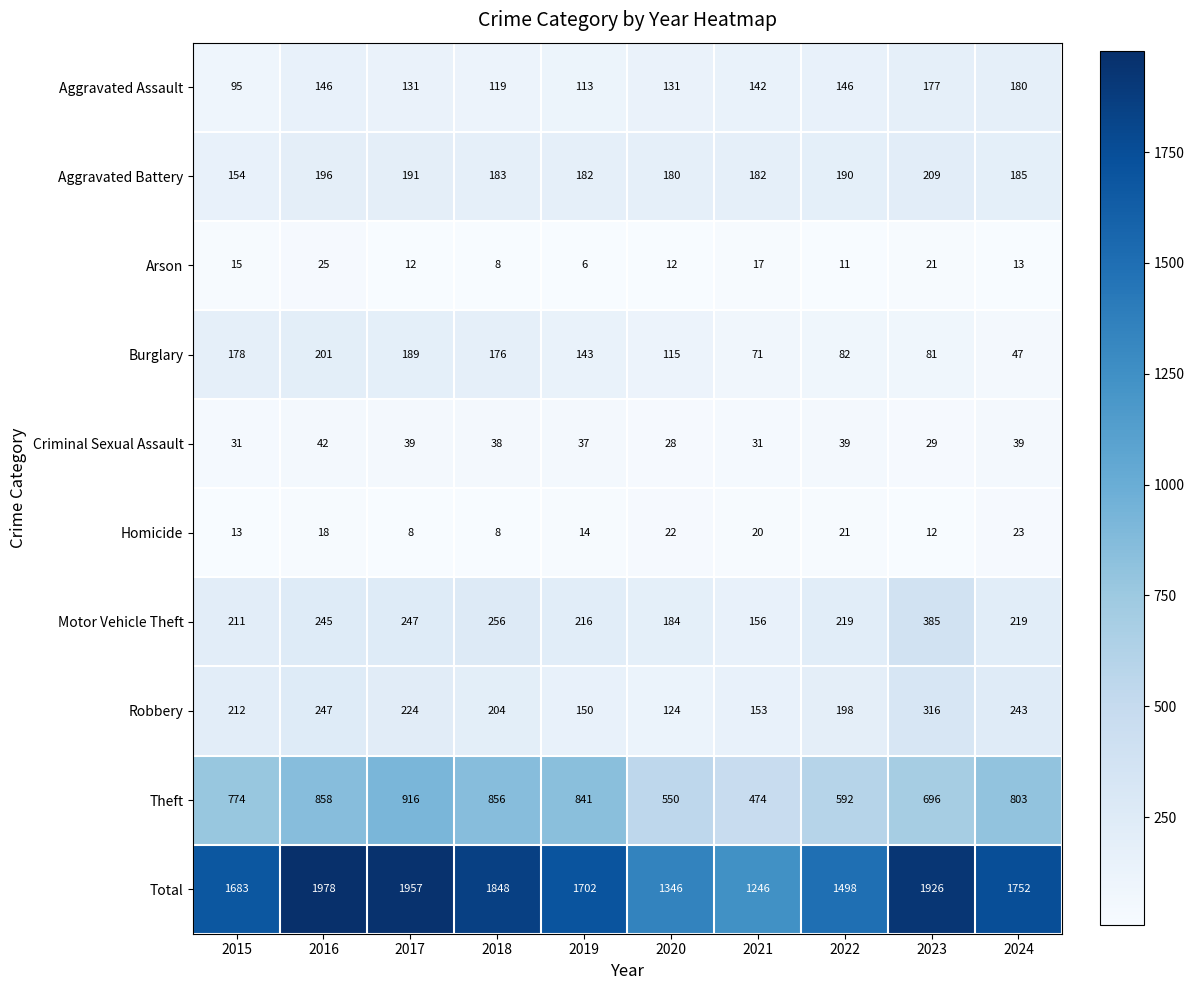

What value does the Total series have at 2021?

1246